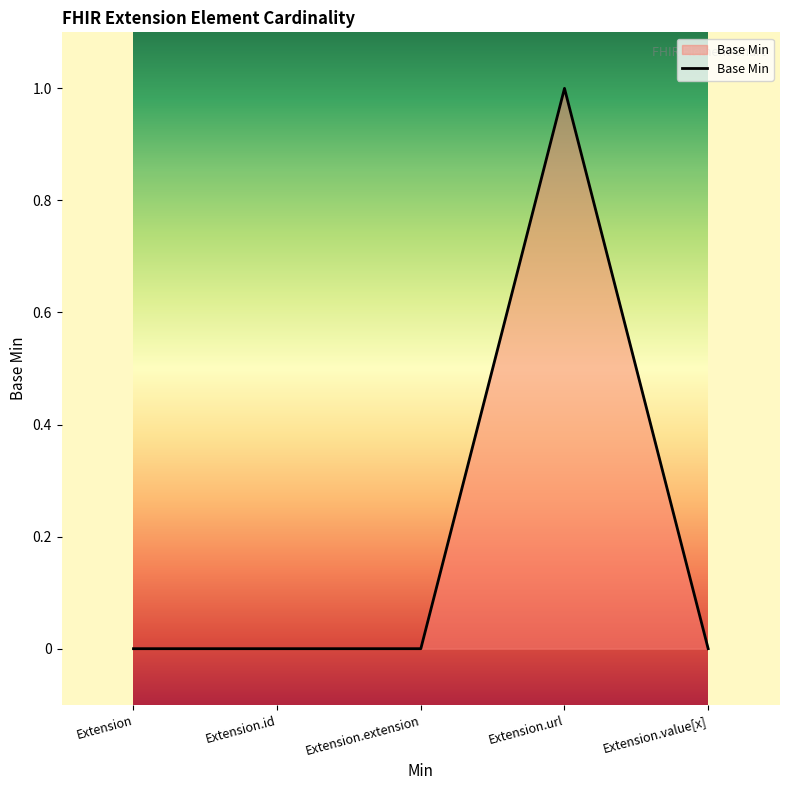

Is it true that the value at Extension.extension is -1?

False